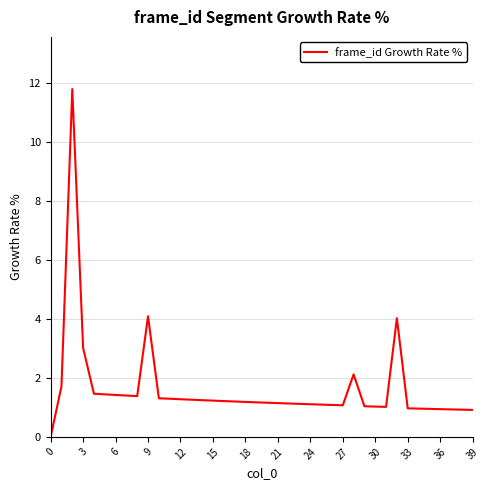

What is the maximum value shown in the chart?

11.8